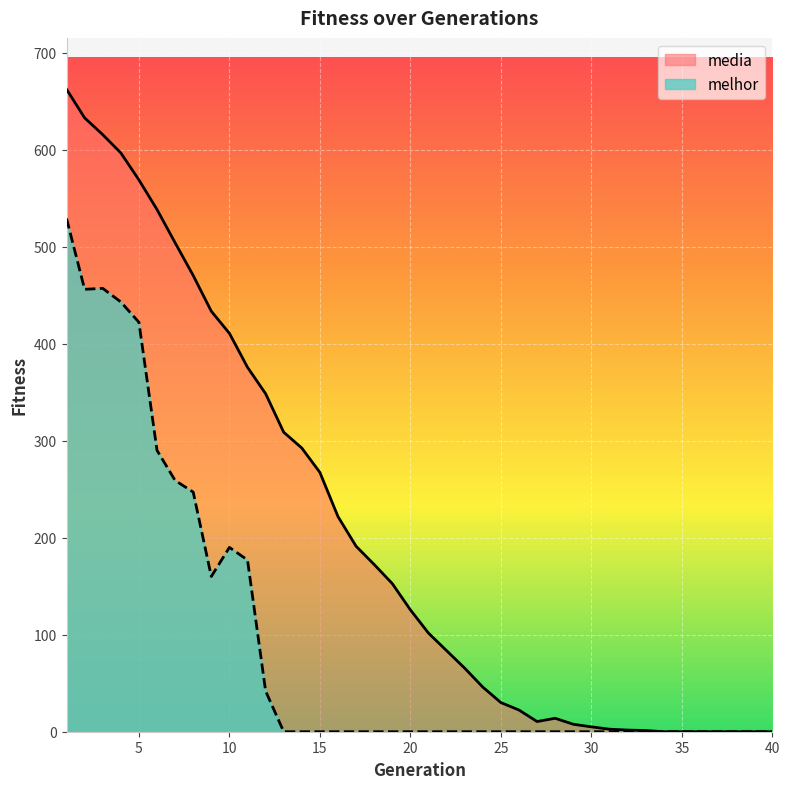

True or false: melhor and media cross at least once.

False